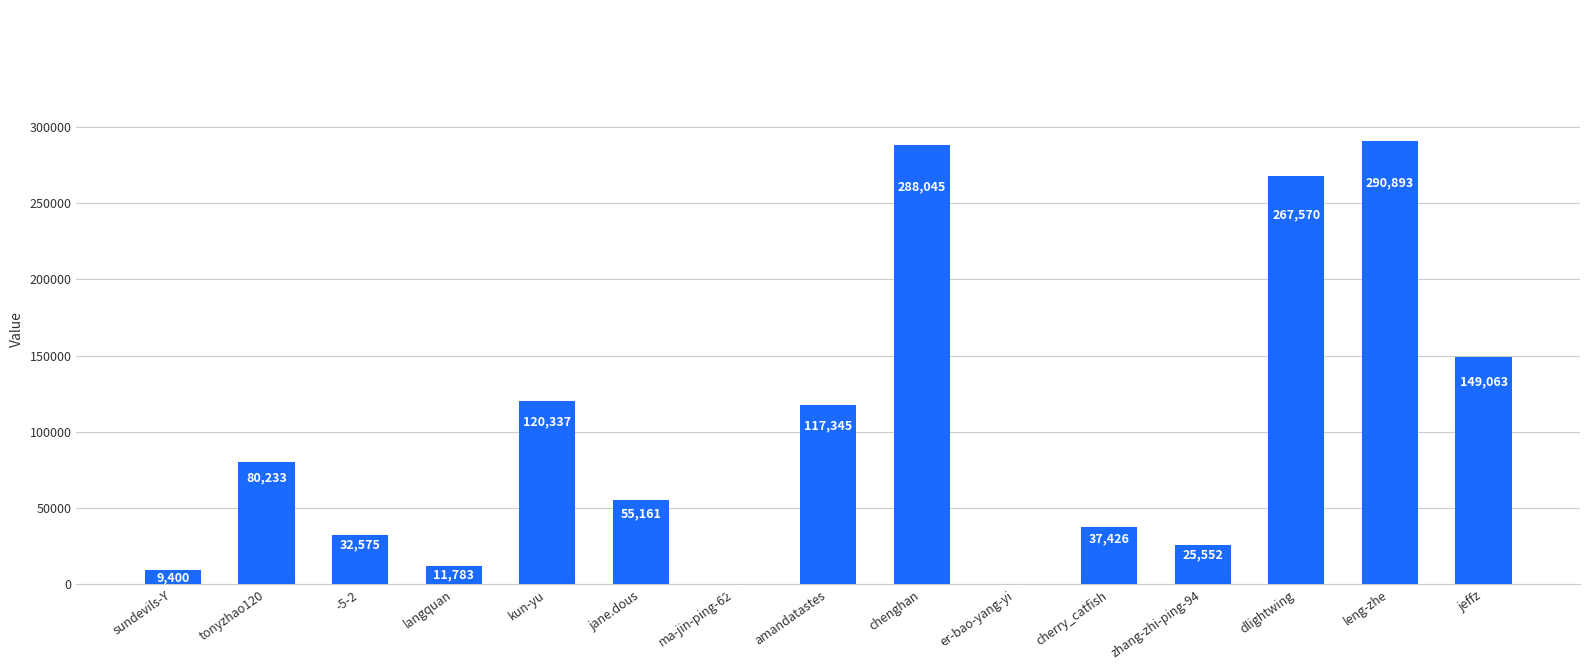

Reading right to left, list all the values displayed in this chart.

149063	290893	267570	25552	37426	225	288045	117345	217	55161	120337	11783	32575	80233	9400